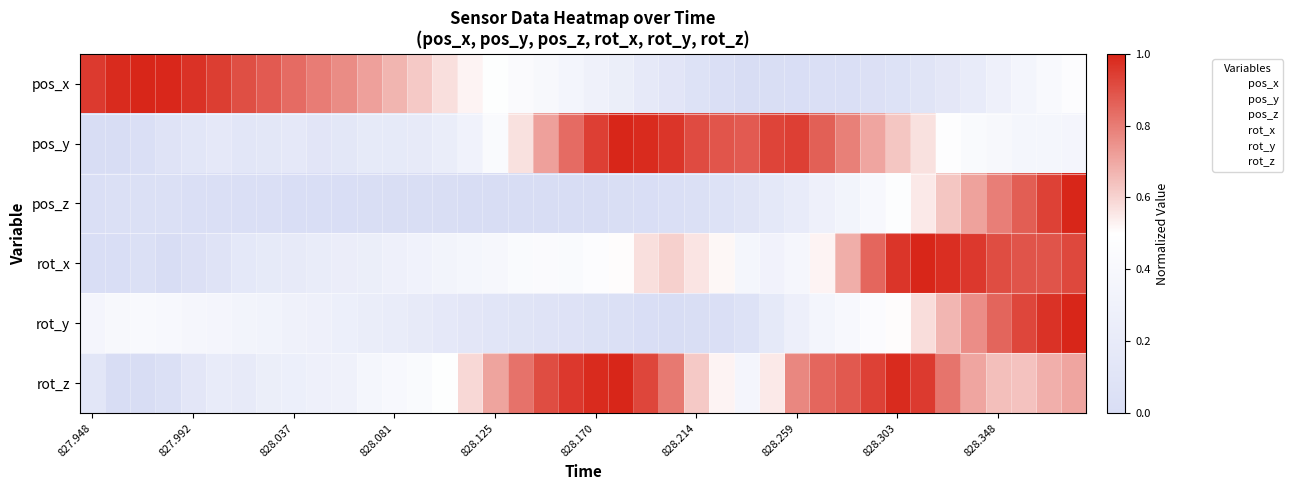

Which series has the largest total across all categories?

rot_z